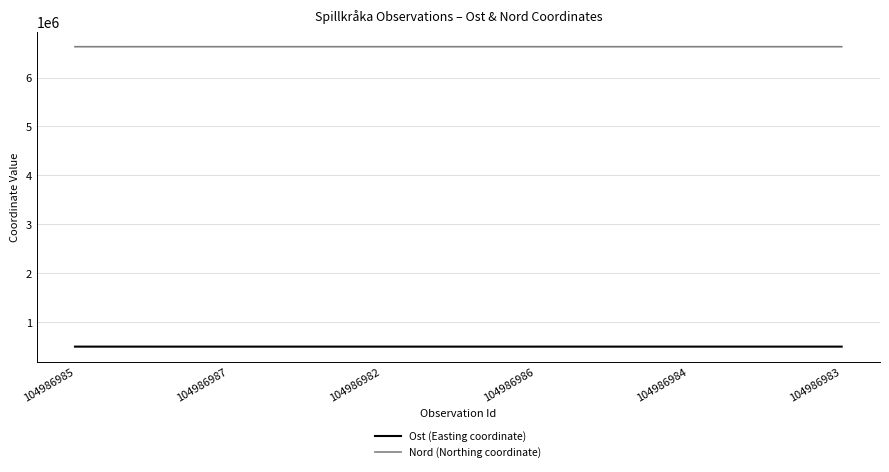

What is the sum of all Ost (Easting coordinate) values?

3008753.9